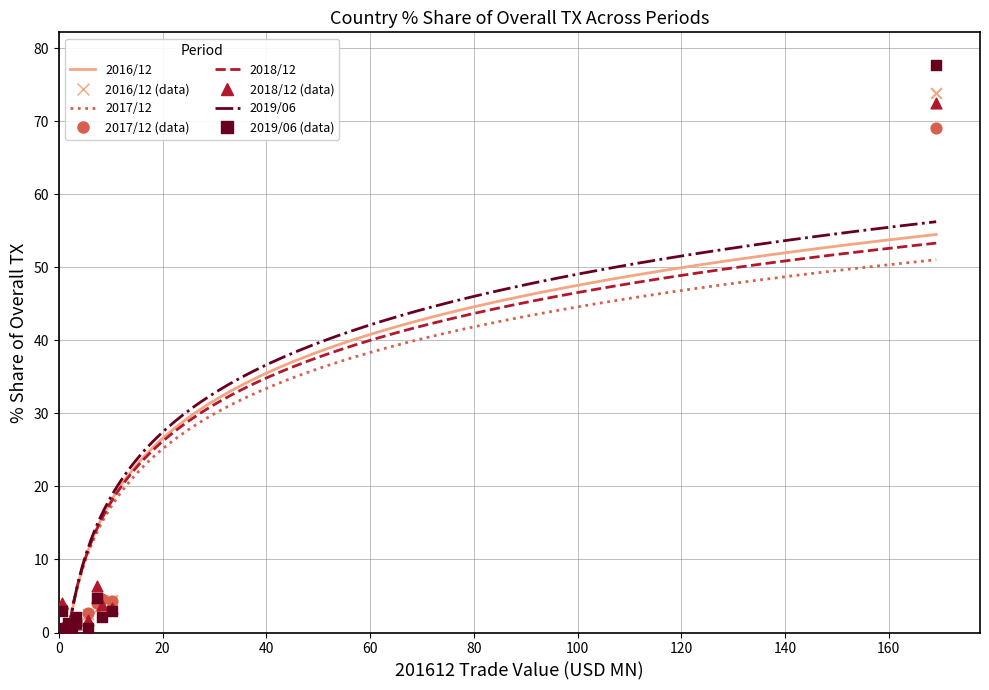

In the 2017/12 series, what Y value is closest to 34?

4.5